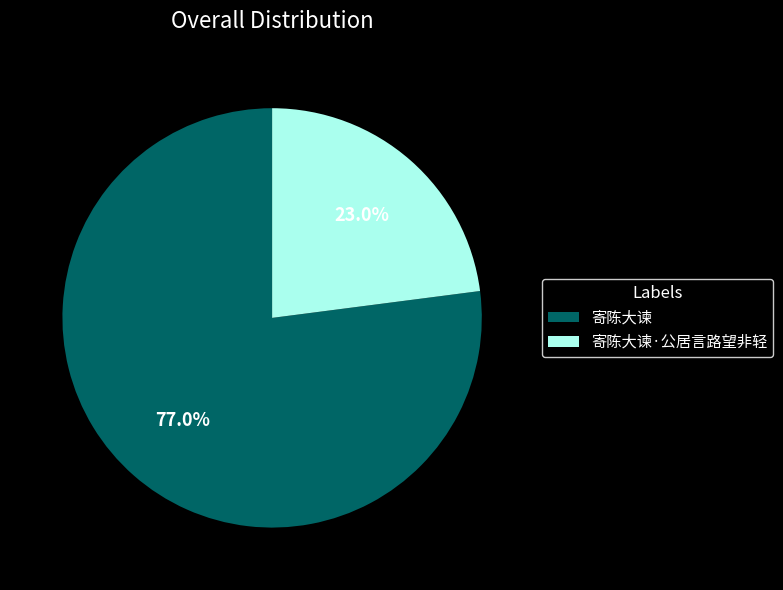

What percentage do 寄陈大谏·公居言路望非轻 and 寄陈大谏 together represent?

100.0%